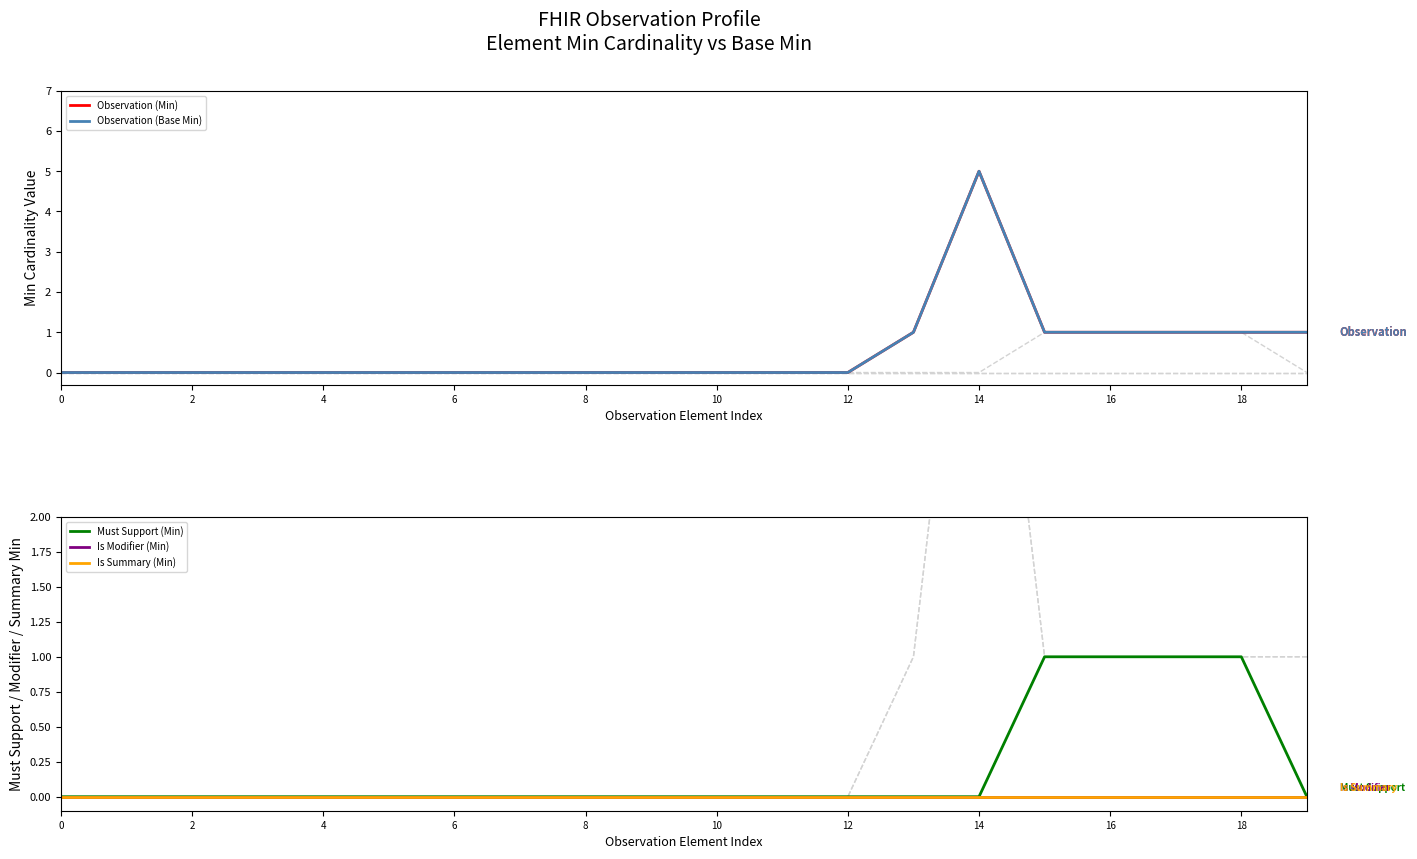

What is the sum of all Must Support (Min) values?

4